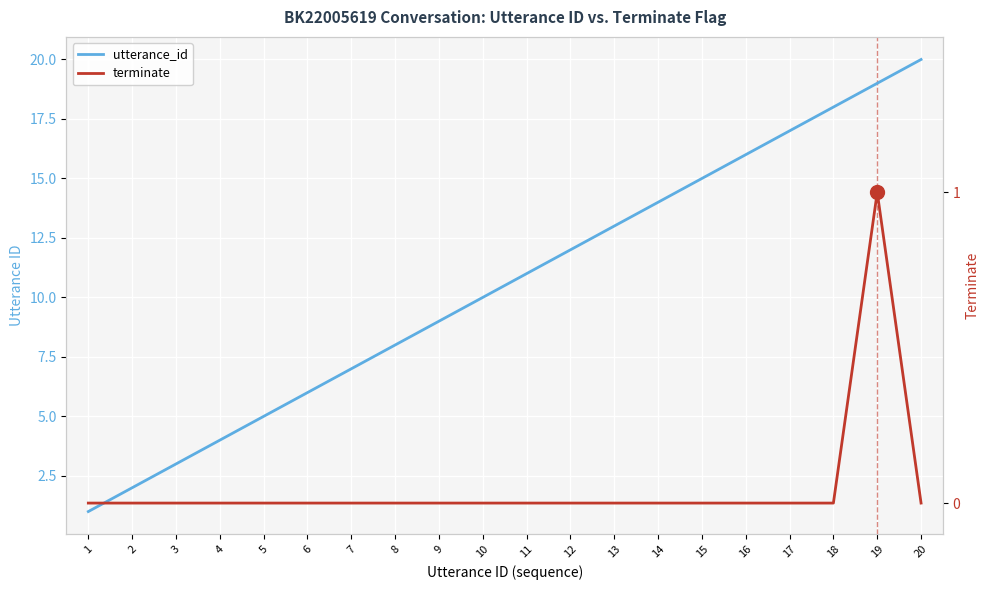

Is the value of utterance_id at 20 greater than the value of terminate at 14?

Yes